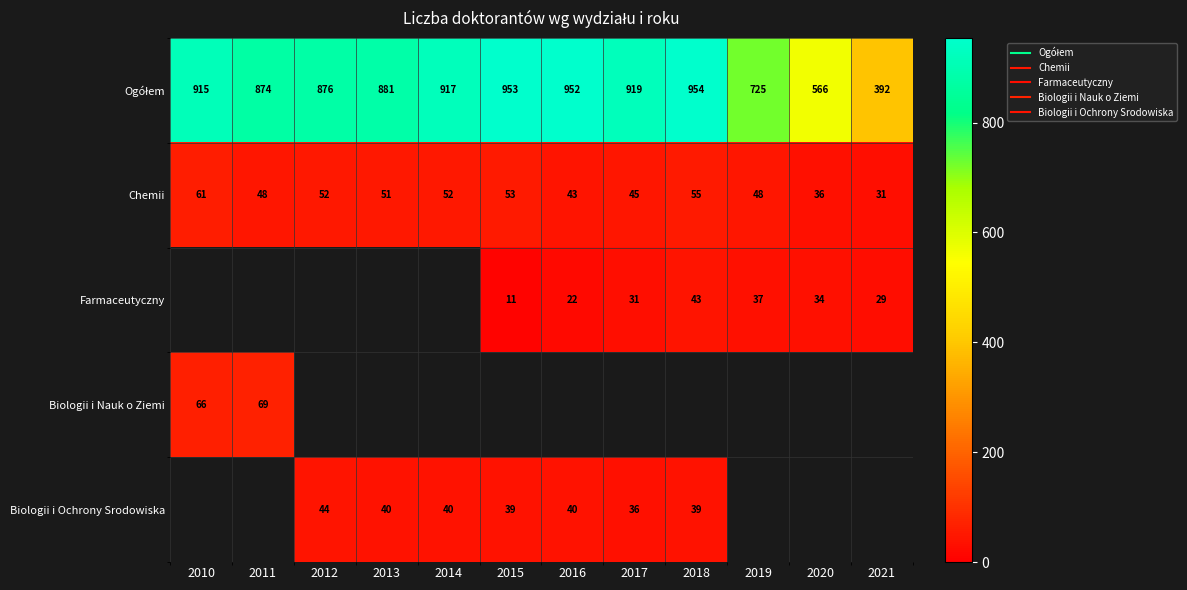

At how many categories does at least one series exceed 90?

12